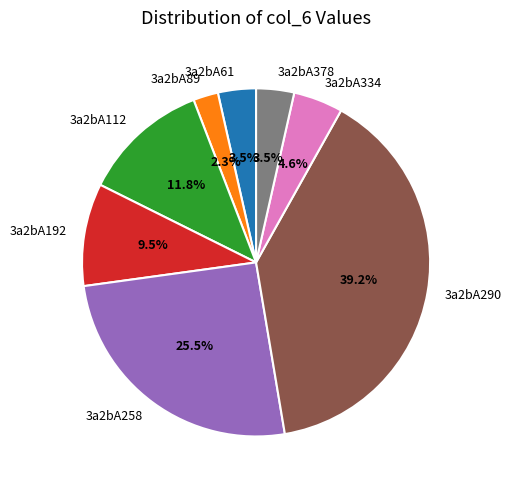

Is there any slice that represents more than half of the pie?

No